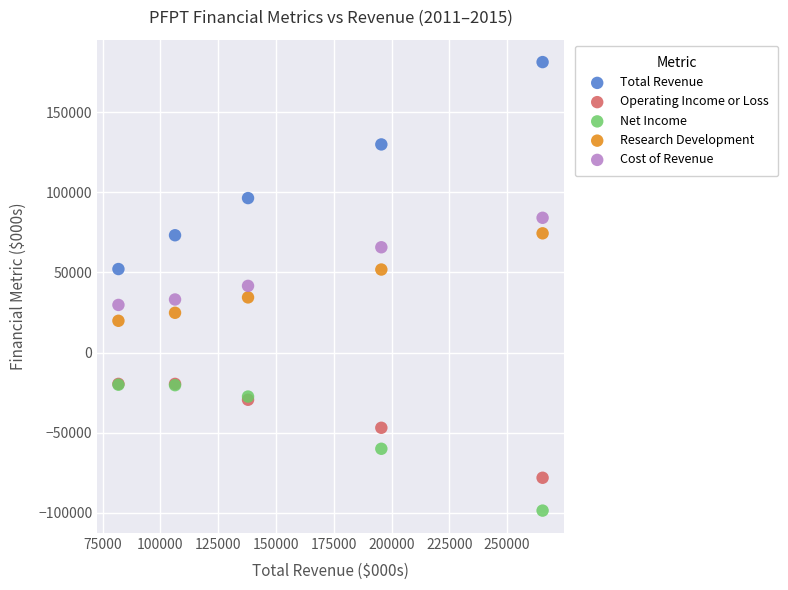

Which series reaches the maximum Y coordinate?

Total Revenue